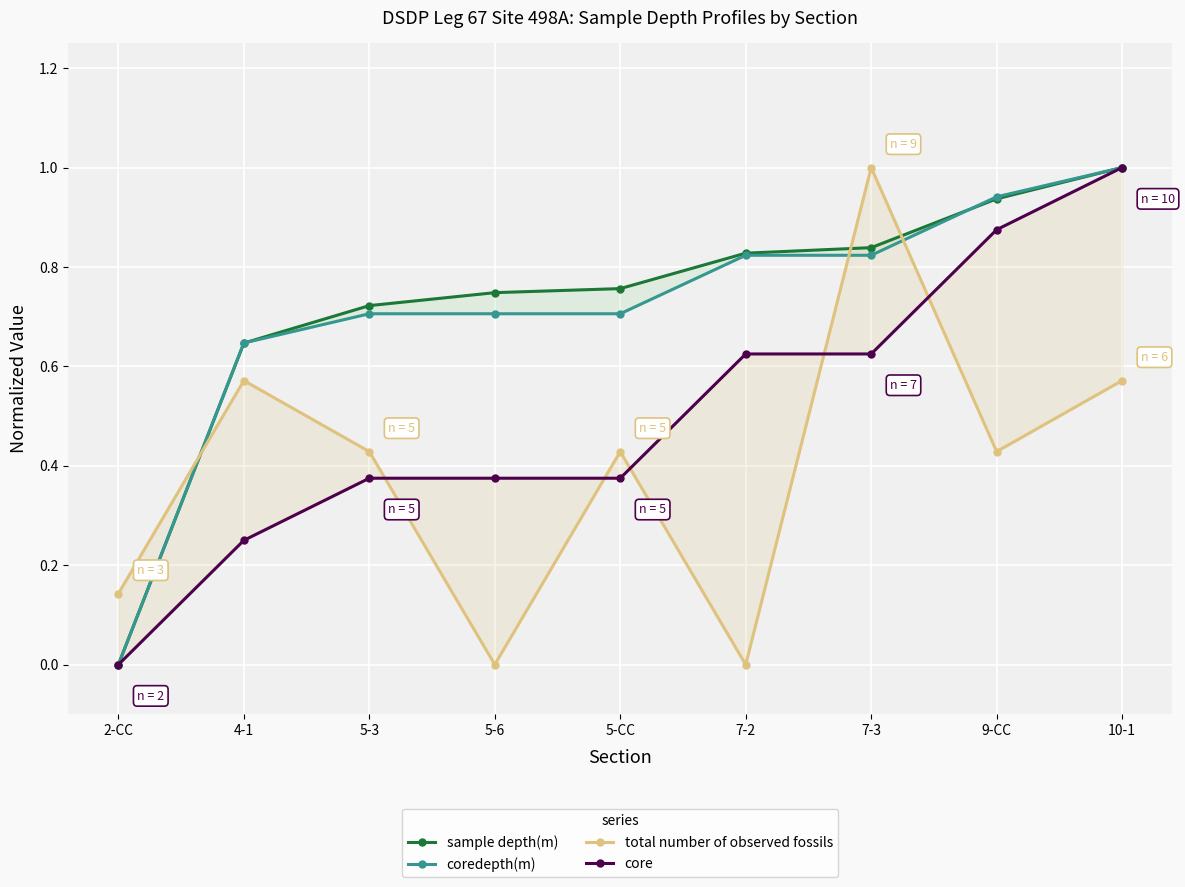

Which category has the lowest value across all series?

2-CC